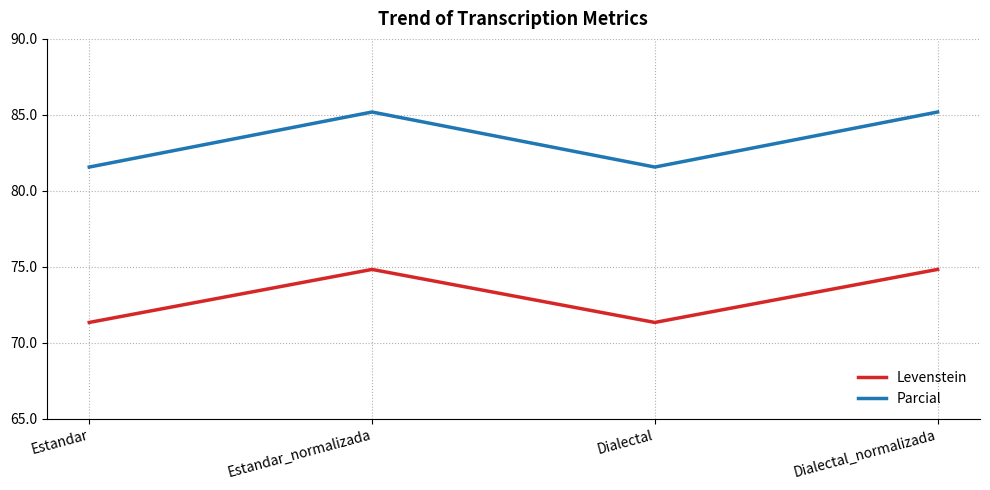

What is the spread (max minus min) of values at Estandar?

10.2